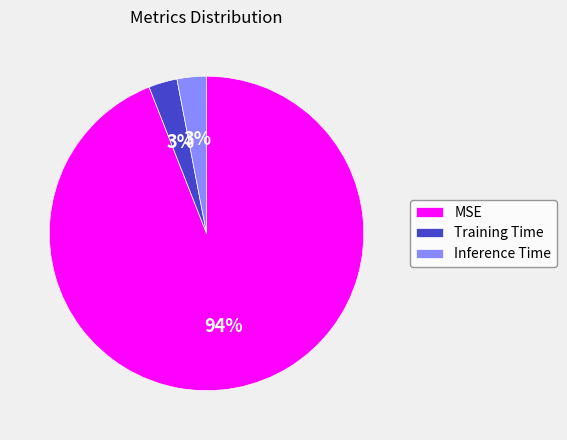

To the nearest percent, what percentage of the pie is Inference Time?

3%